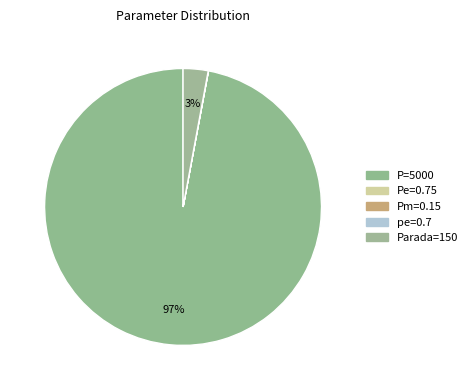

To the nearest percent, what portion does Parada=150 represent?

3%